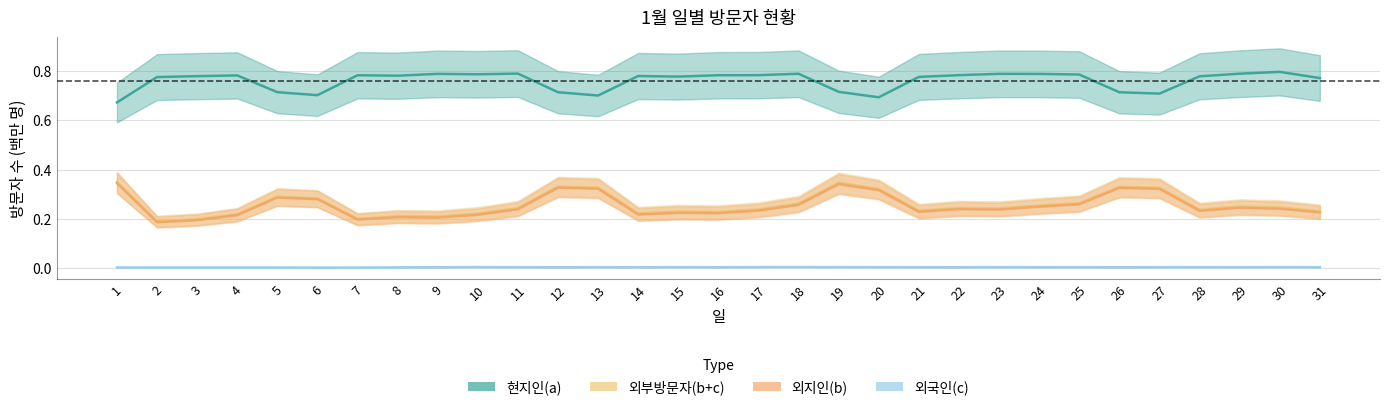

True or false: 외지인(b) and 외국인(c) intersect in this chart.

False